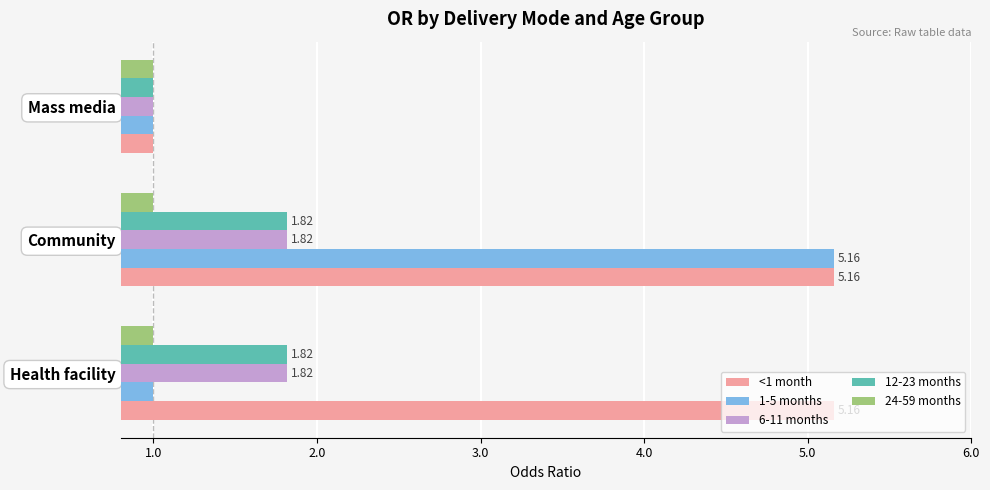

What is the total value across all series at Health facility?

10.8